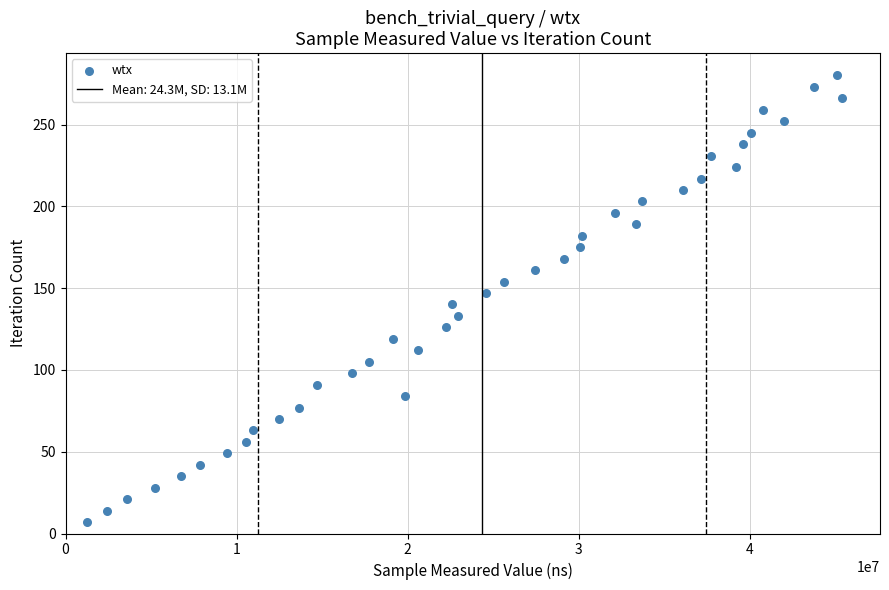

What is the range of Y values (max minus min)?

273